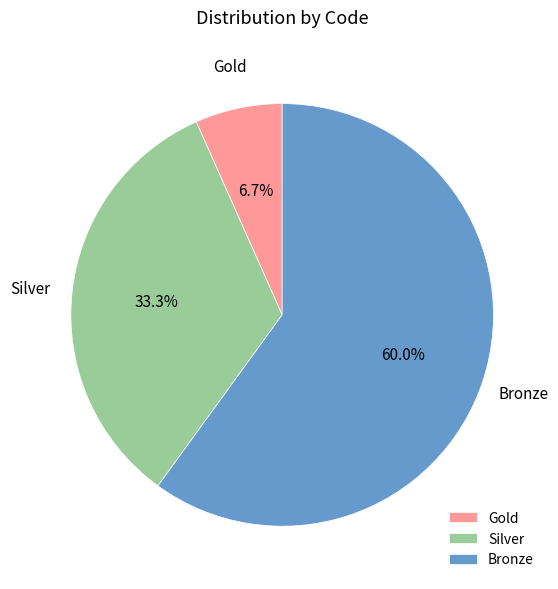

Rank the categories by value from lowest to highest.

Gold, Silver, Bronze